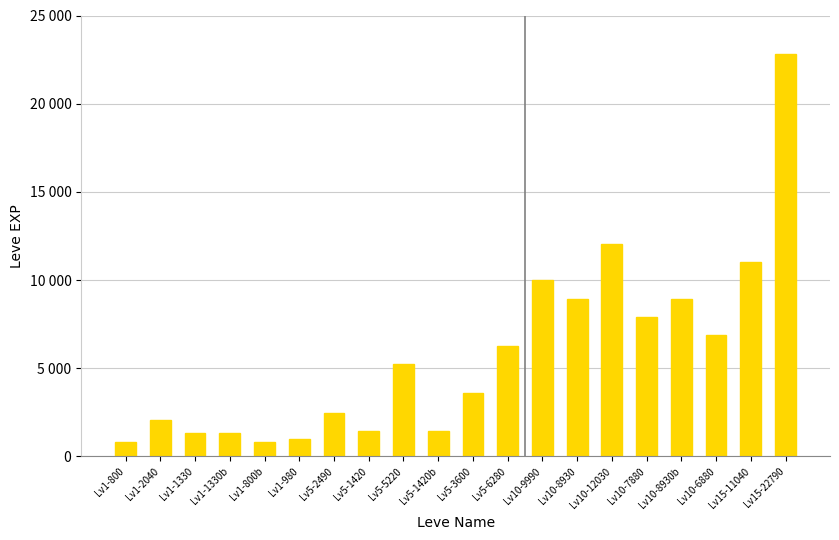

At which label is the value closest to 11795?

Lv10-12030